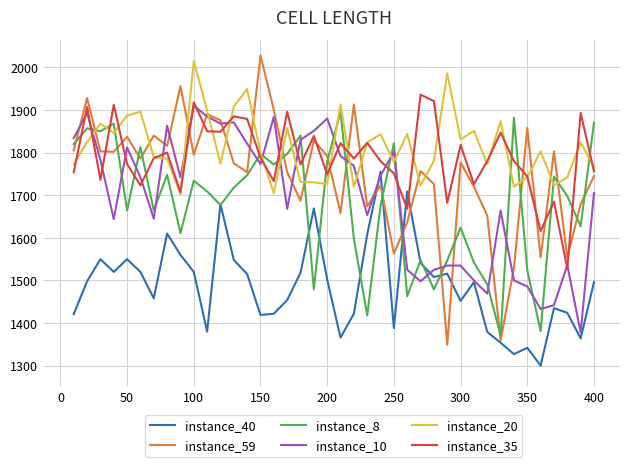

What is the maximum value for instance_20?

2015